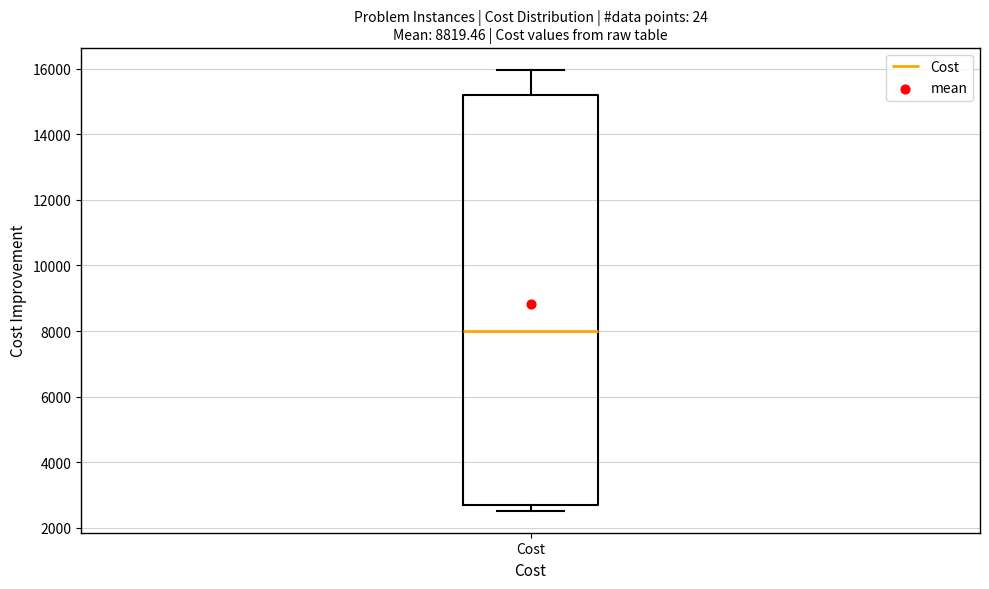

Where is the upper edge of the box for Cost on the y-axis? The values are not printed on the chart, so give them approximately, as read against the axis.

15200